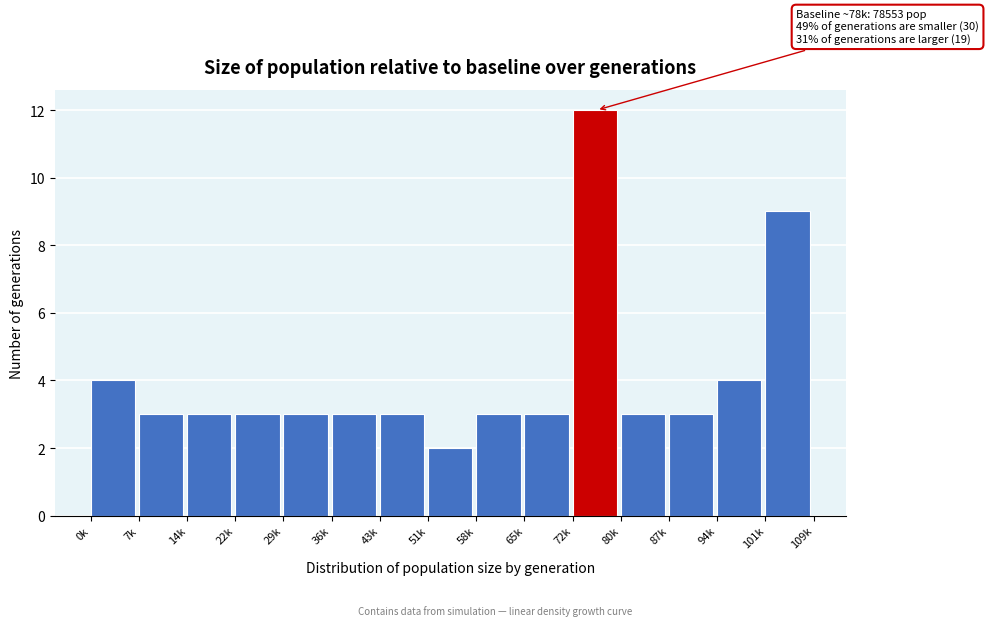

Reading left to right, list all the values displayed in this chart.

0k=4	7k=3	14k=3	22k=3	29k=3	36k=3	43k=3	51k=2	58k=3	65k=3	72k=12	80k=3	87k=3	94k=4	101k=9